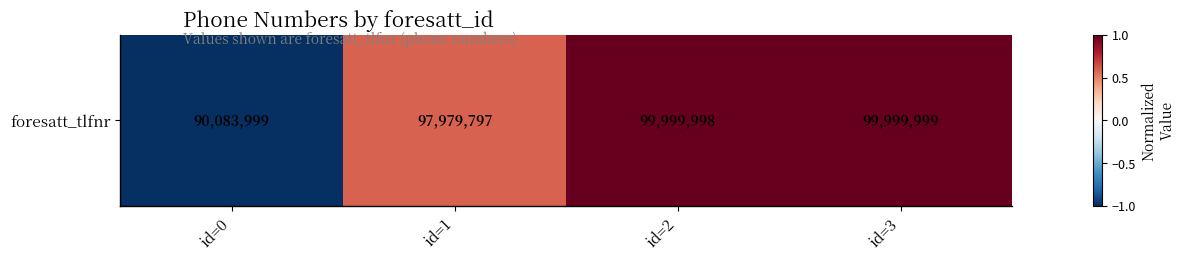

What is the difference between the maximum and second lowest values?

0.4